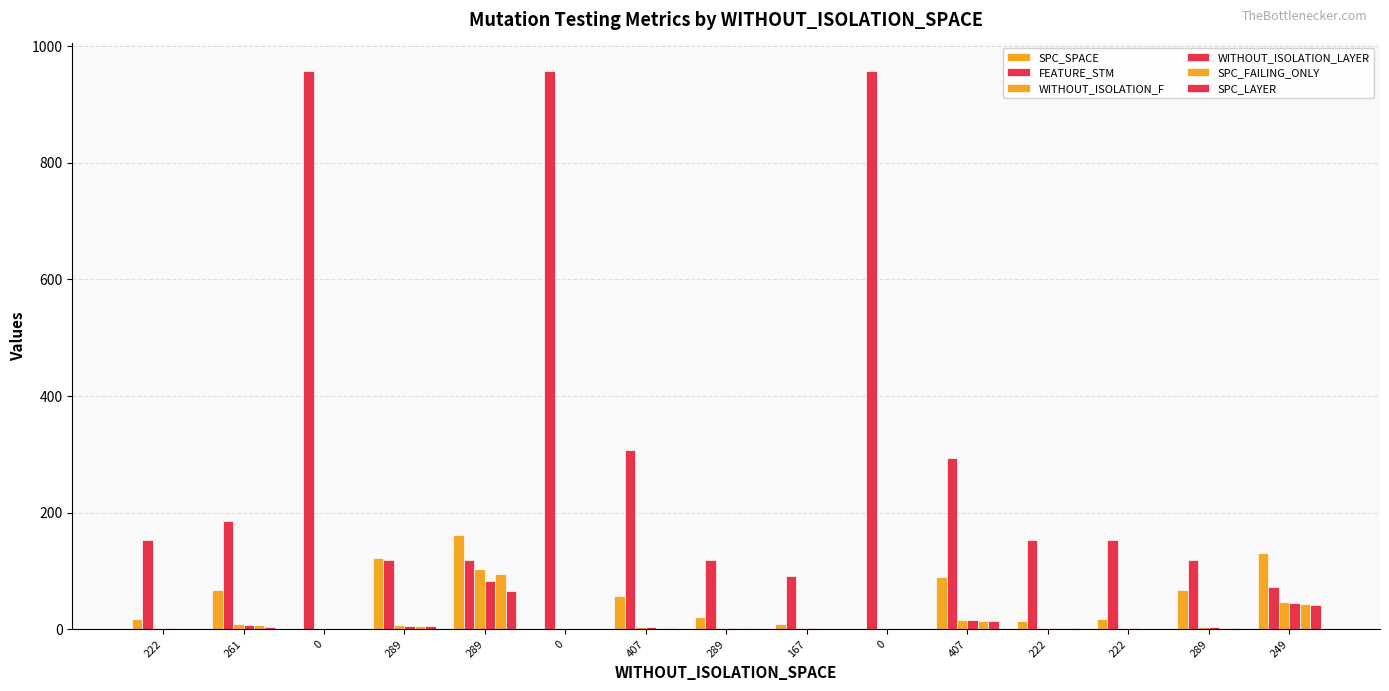

Are the bars horizontal?

No